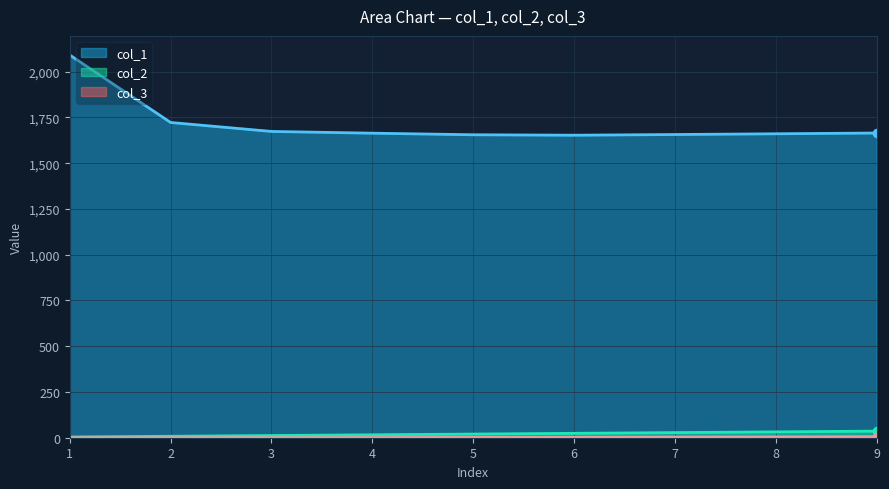

True or false: col_1 and col_2 cross at least once.

False